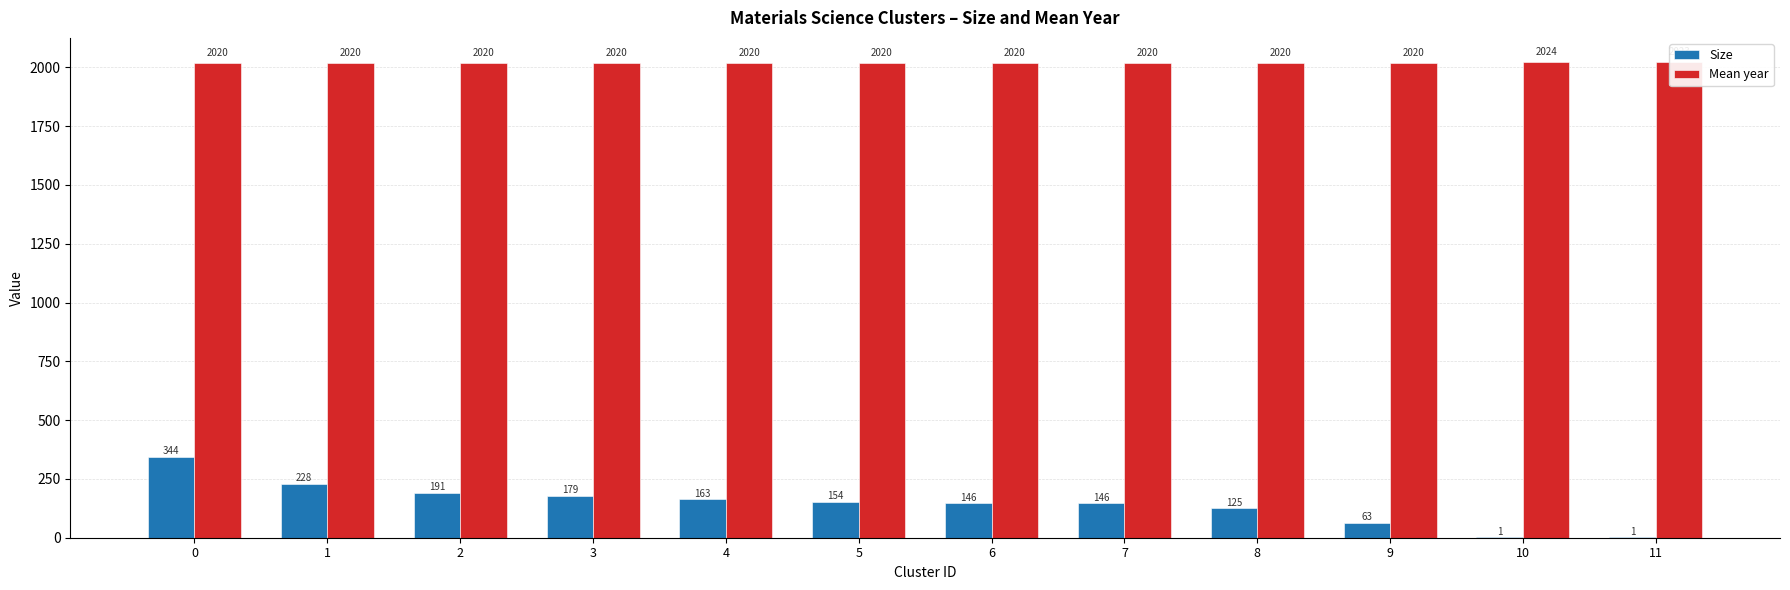

Reading left to right, list all the values displayed in this chart.

Size: 0=344	1=228	2=191	3=179	4=163	5=154	6=146	7=146	8=125	9=63	10=1	11=1
Mean year: 0=2020	1=2020	2=2020	3=2020	4=2020	5=2020	6=2020	7=2020	8=2020	9=2020	10=2024	11=2023